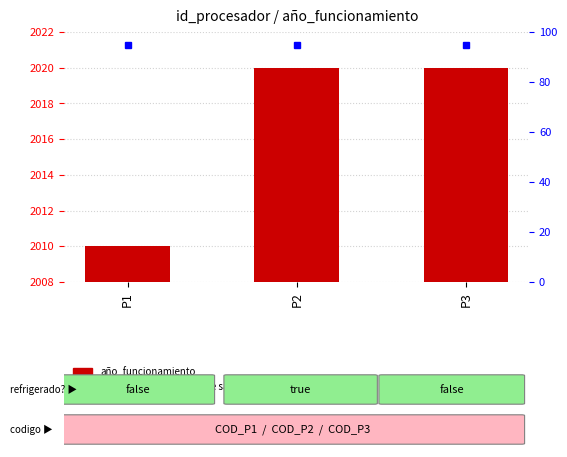

Are the bars horizontal?

No